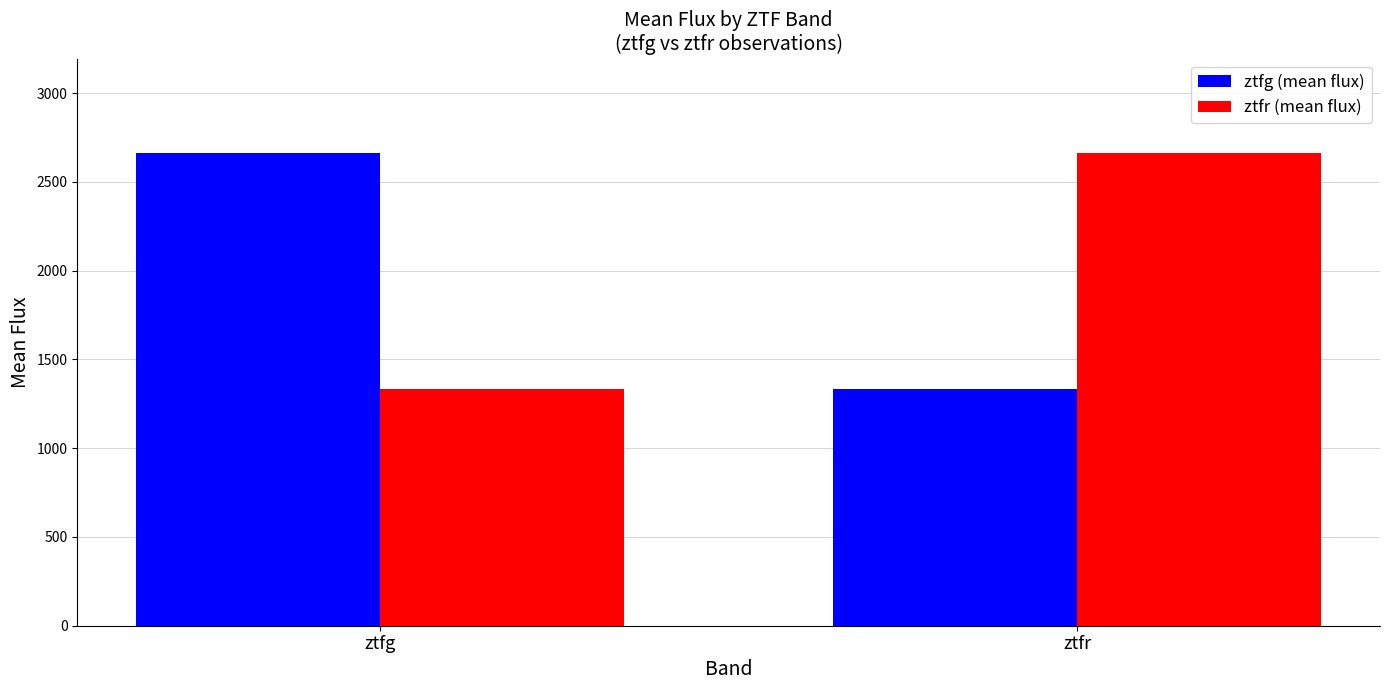

What is the spread (max minus min) of values at ztfr?

1329.3